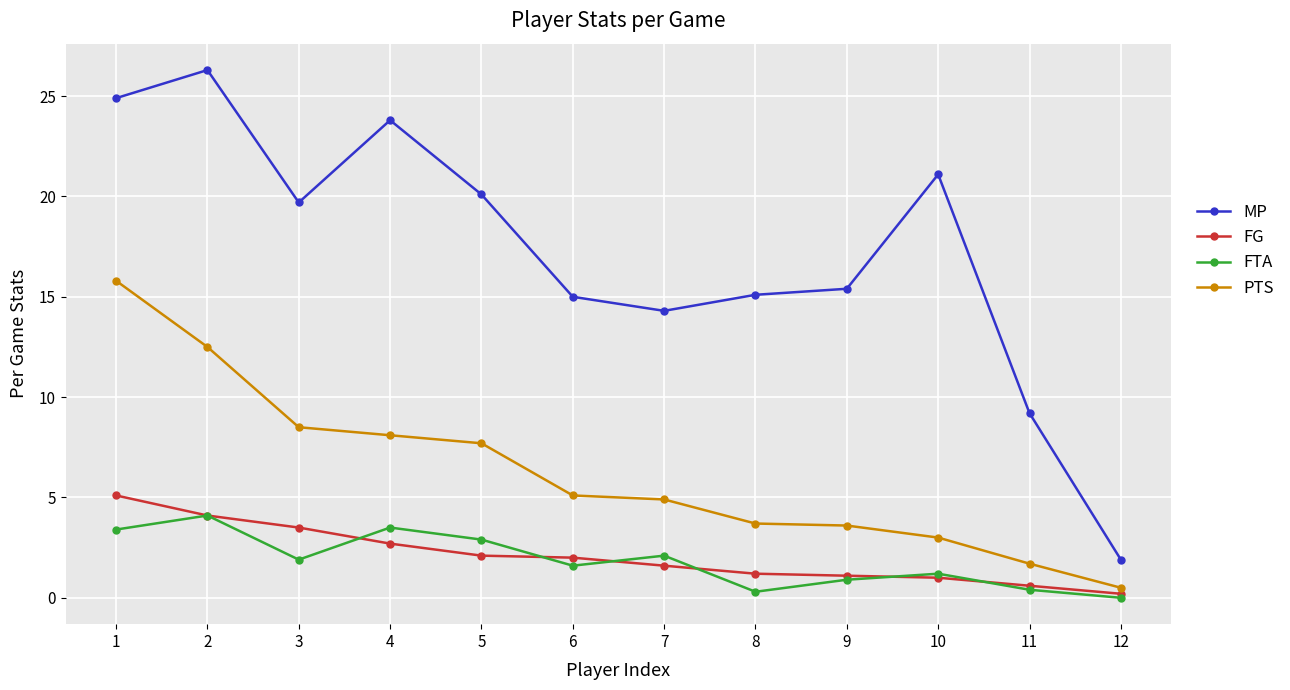

What is the average value of the FTA series?

1.9